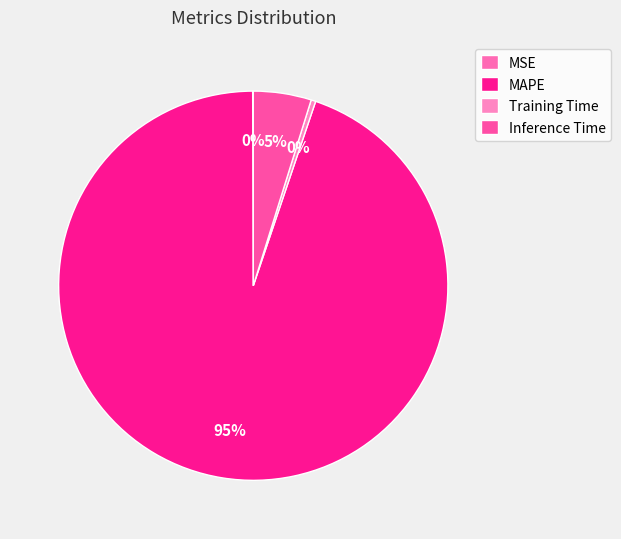

To the nearest percent, what is the combined percentage of Training Time and MAPE?

95%